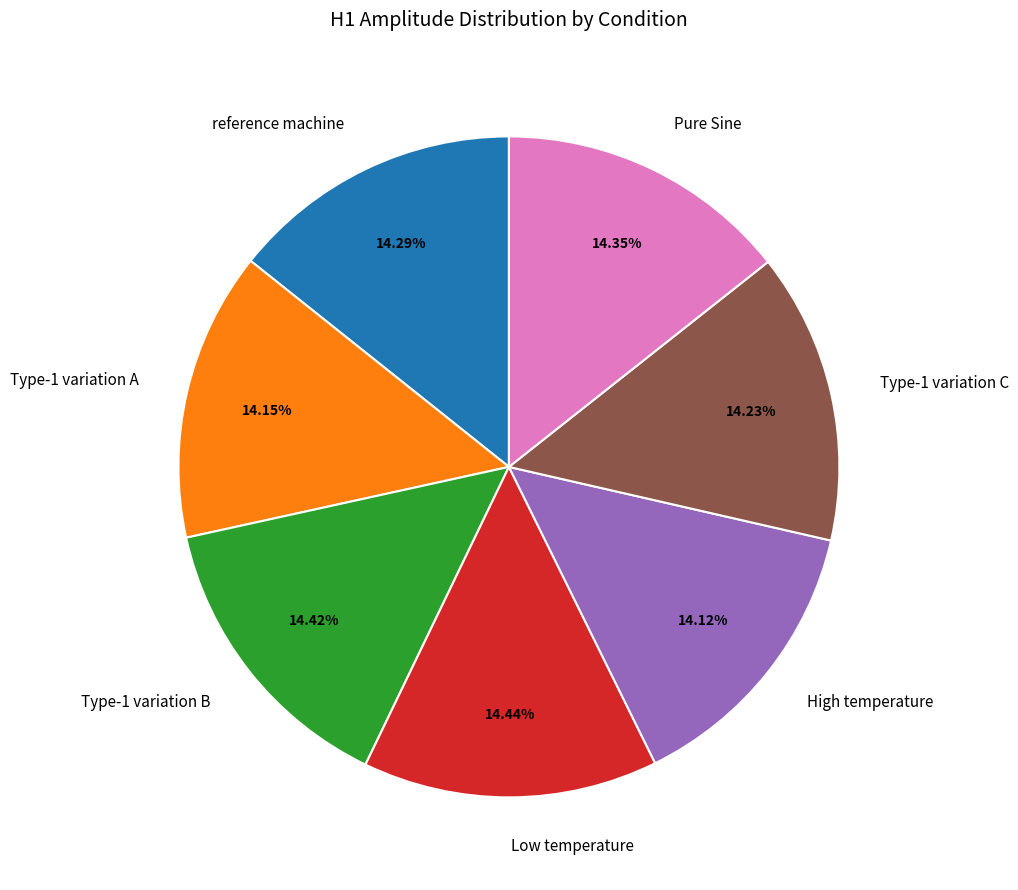

How much of the chart is everything except reference machine?

85.7%